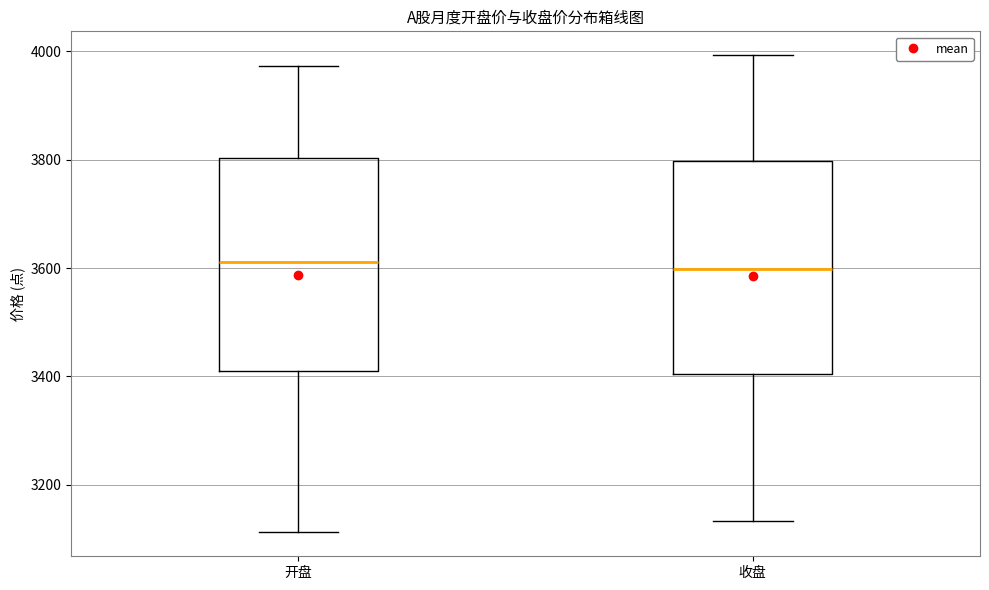

Where is the lower edge of the box for 收盘 on the y-axis? The values are not printed on the chart, so give them approximately, as read against the axis.

3400